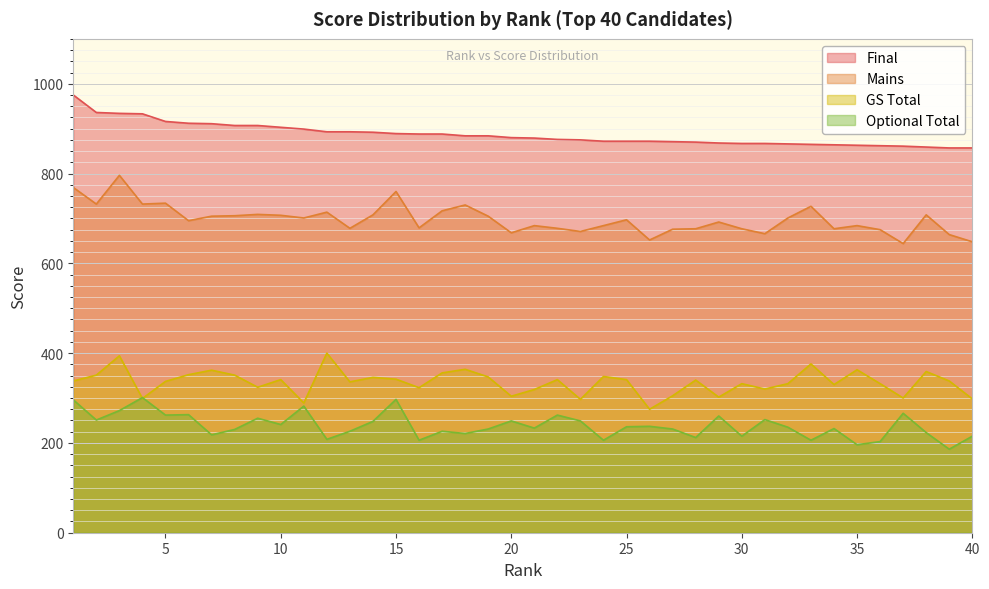

How many lines are shown in the chart?

4